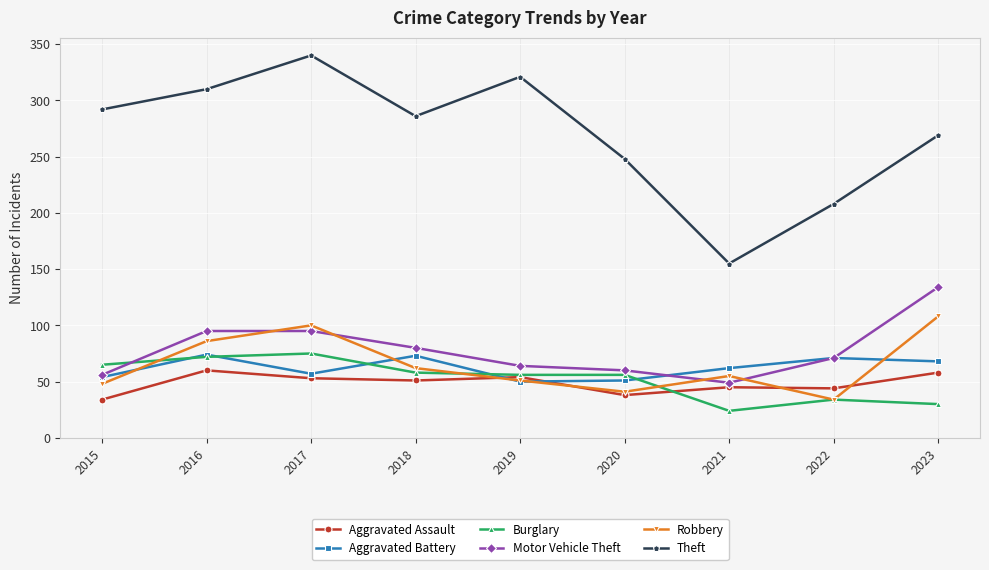

What is the spread (max minus min) of values at 2018?

235